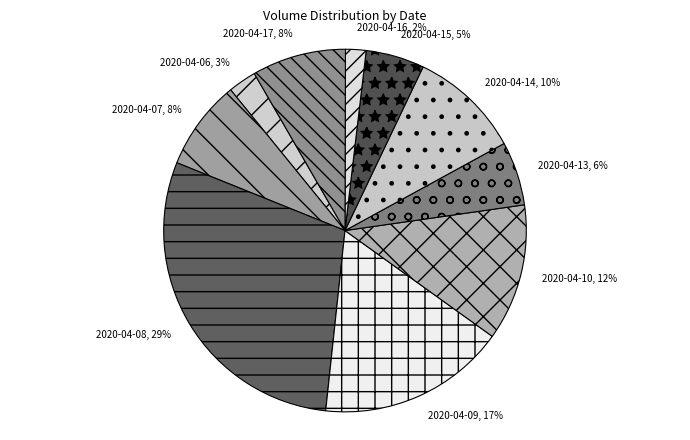

Do 2020-04-17 and 2020-04-07 together represent more than half of the pie?

No